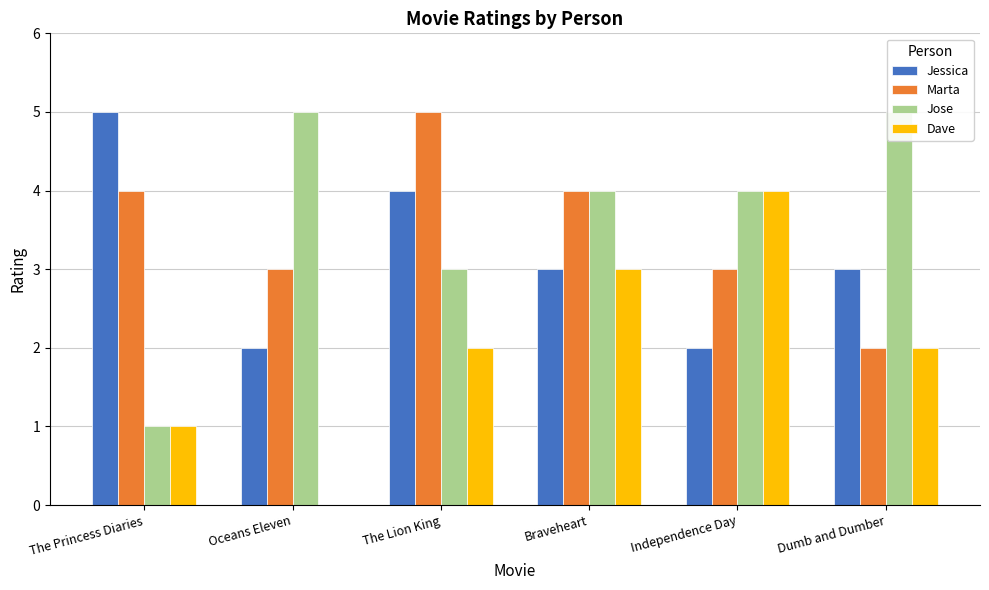

At which label does Dave reach its peak?

Independence Day